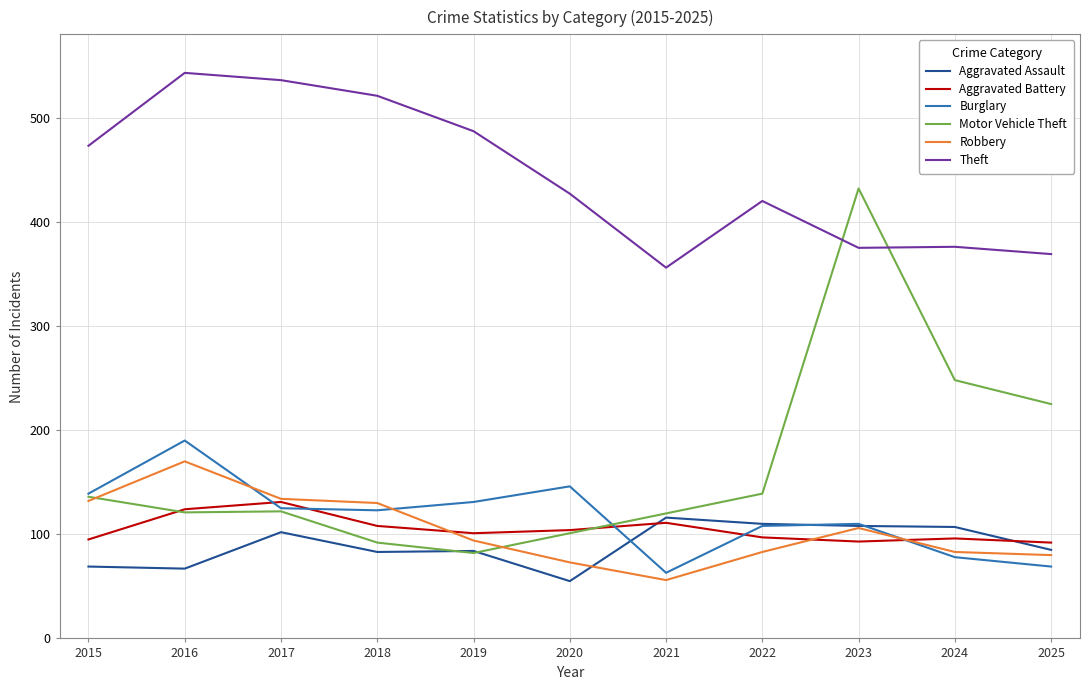

Which series has the largest total across all categories?

Theft